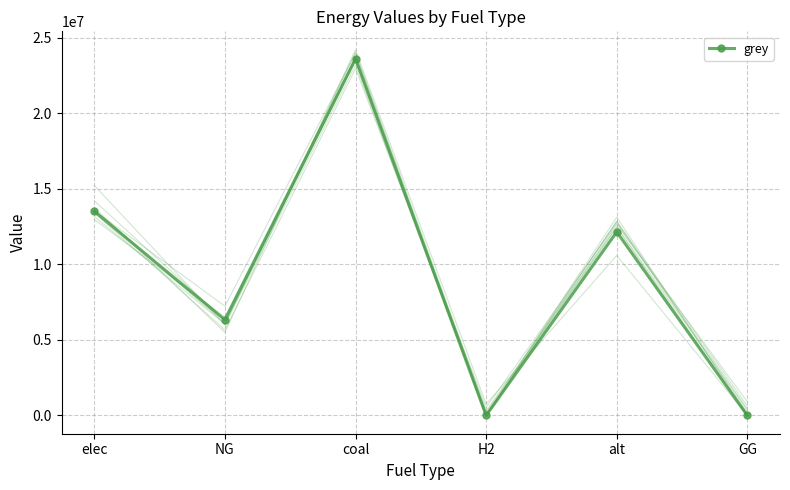

List the labels in order of value, largest first.

coal, elec, alt, NG, H2, GG